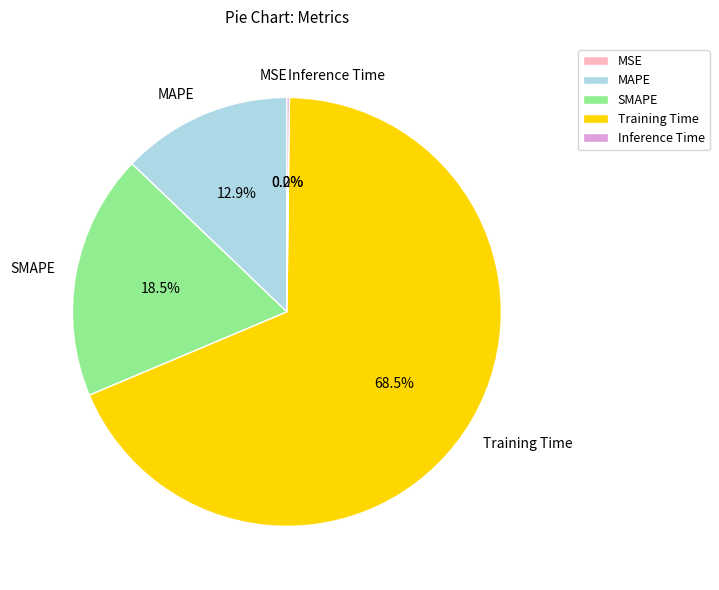

What portion of the pie excludes Inference Time?

99.8%